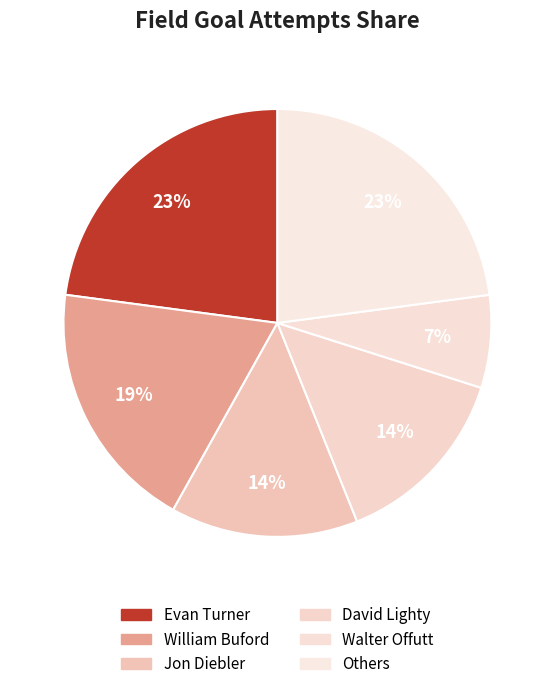

Which category has the biggest portion of the pie?

Evan Turner